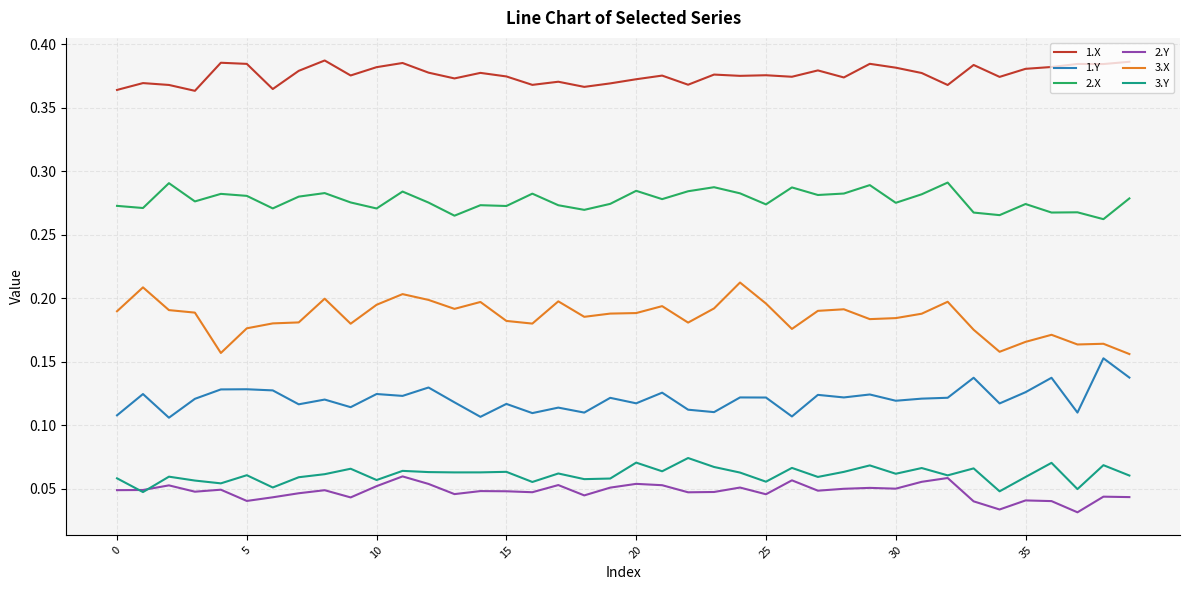

How many categories are shown in the chart?

40